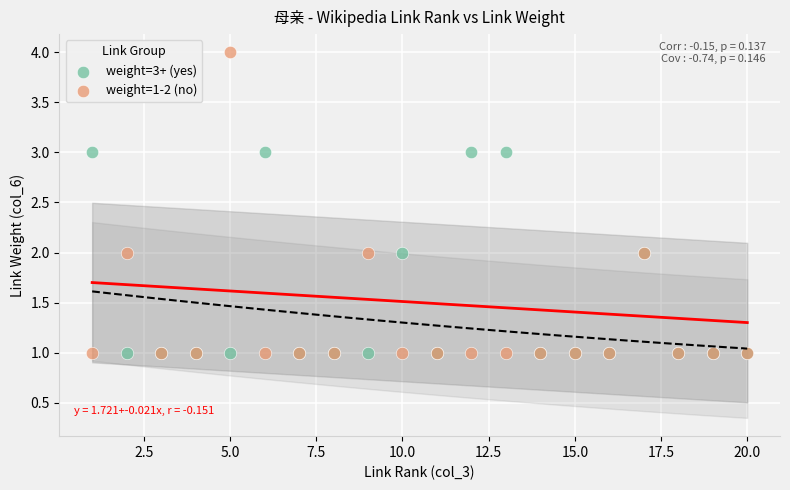

Which series has the largest Y range (max minus min)?

weight=1-2 (no)